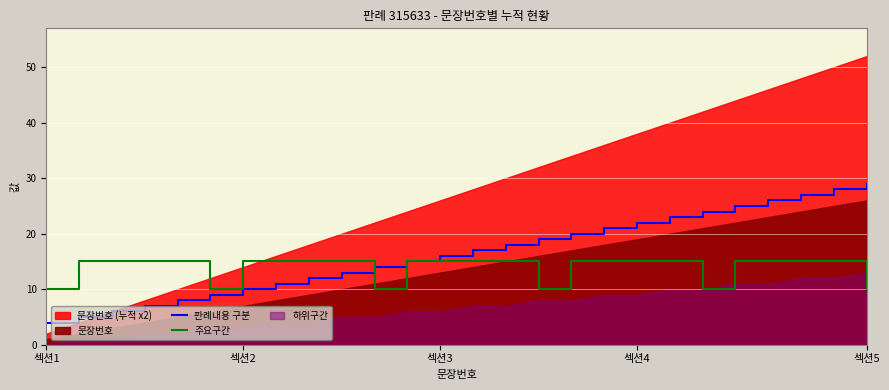

How many lines are shown in the chart?

2